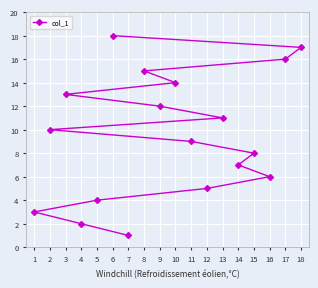

The value at 2 is 10. True or false?

True